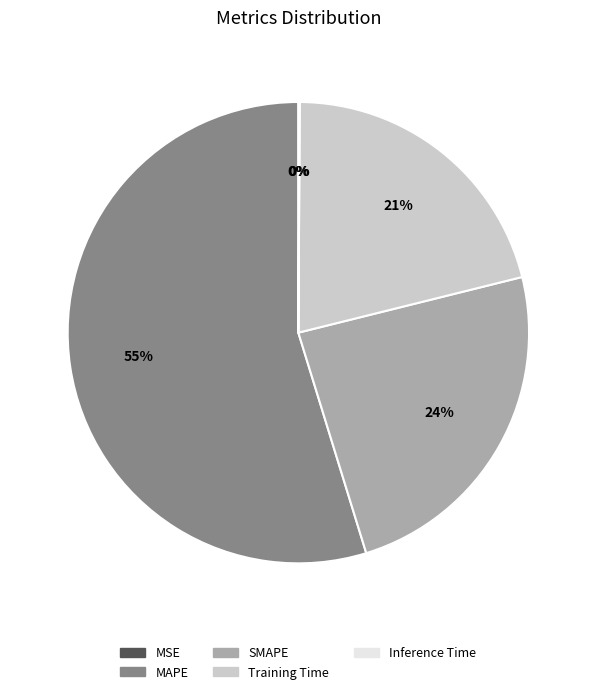

Between MAPE and Training Time, which is larger?

MAPE